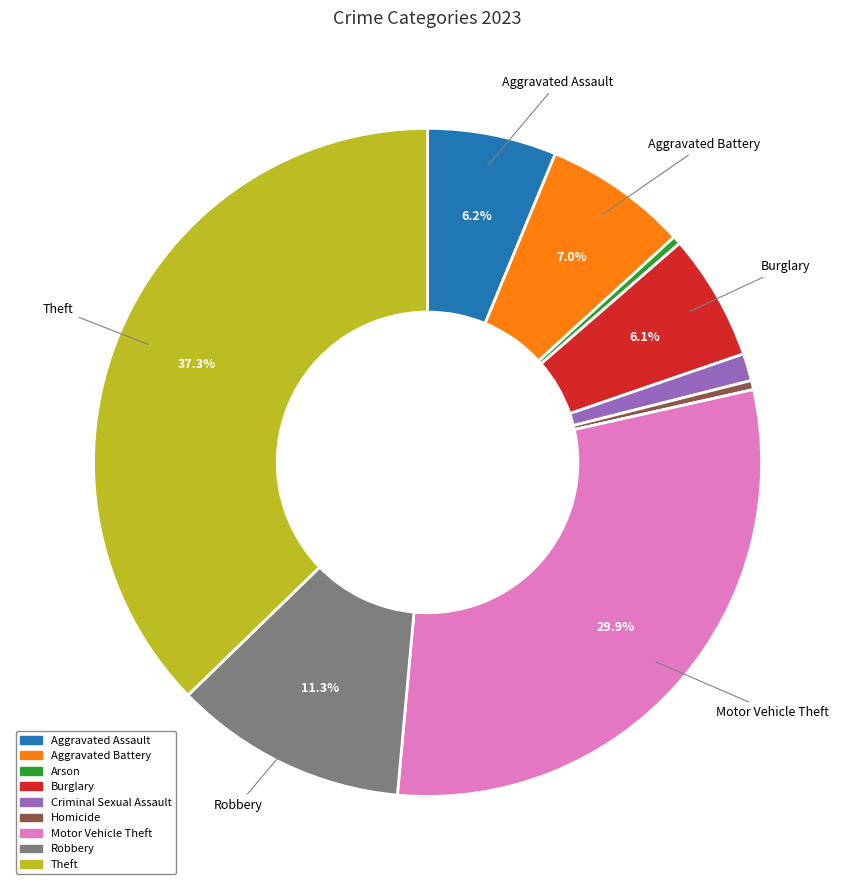

To the nearest percent, what is the difference between the Burglary and Homicide slice percentages?

6%